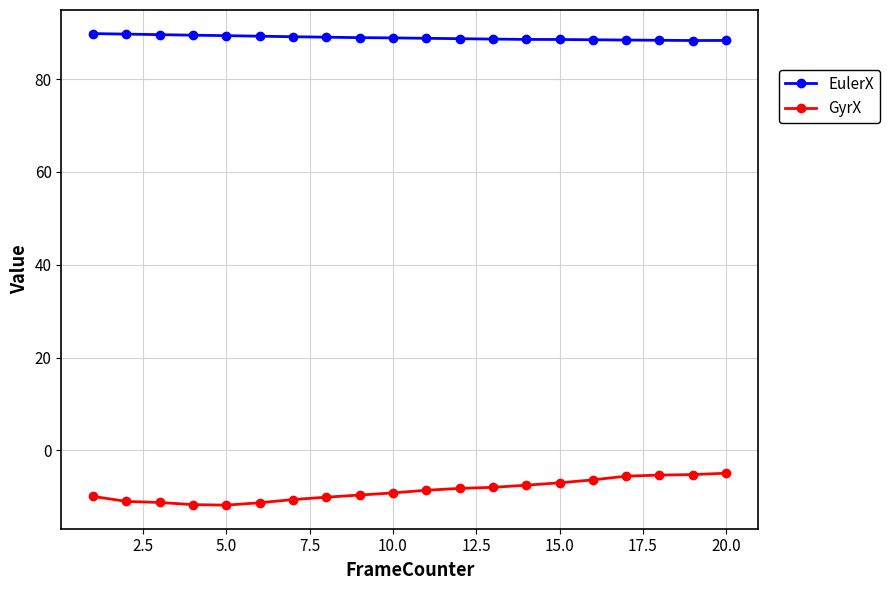

Rank the series by their maximum value, from lowest to highest.

GyrX, EulerX